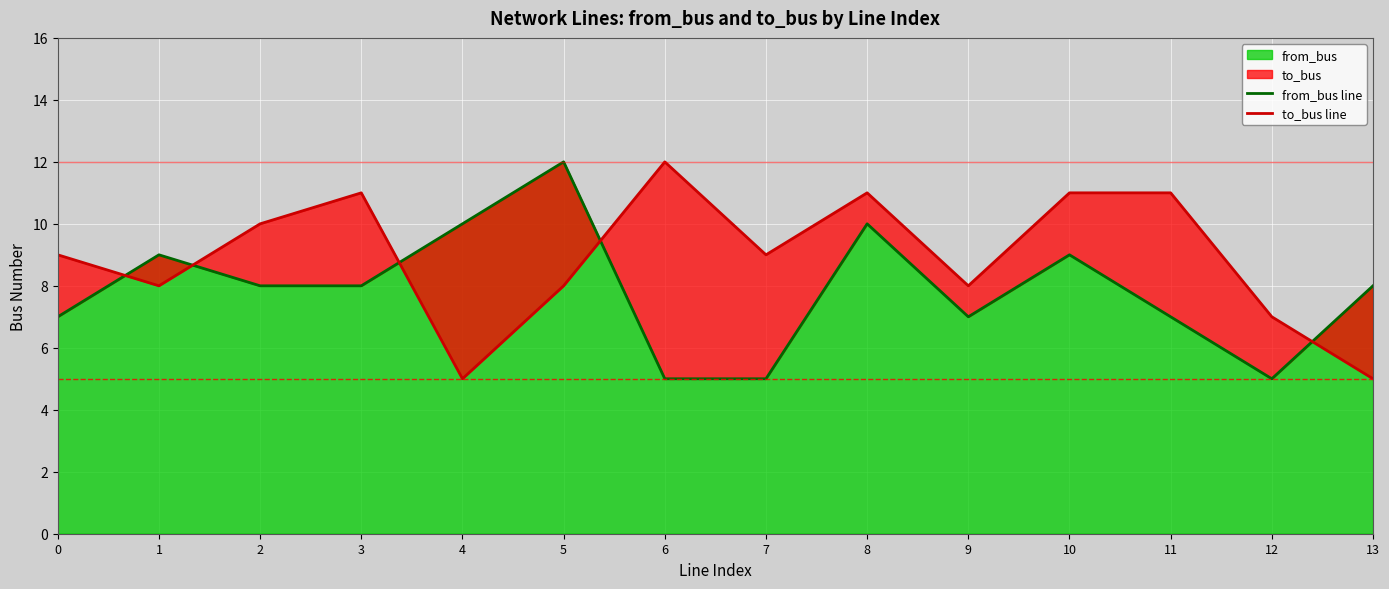

True or false: from_bus has a value of 4 at 3.

False